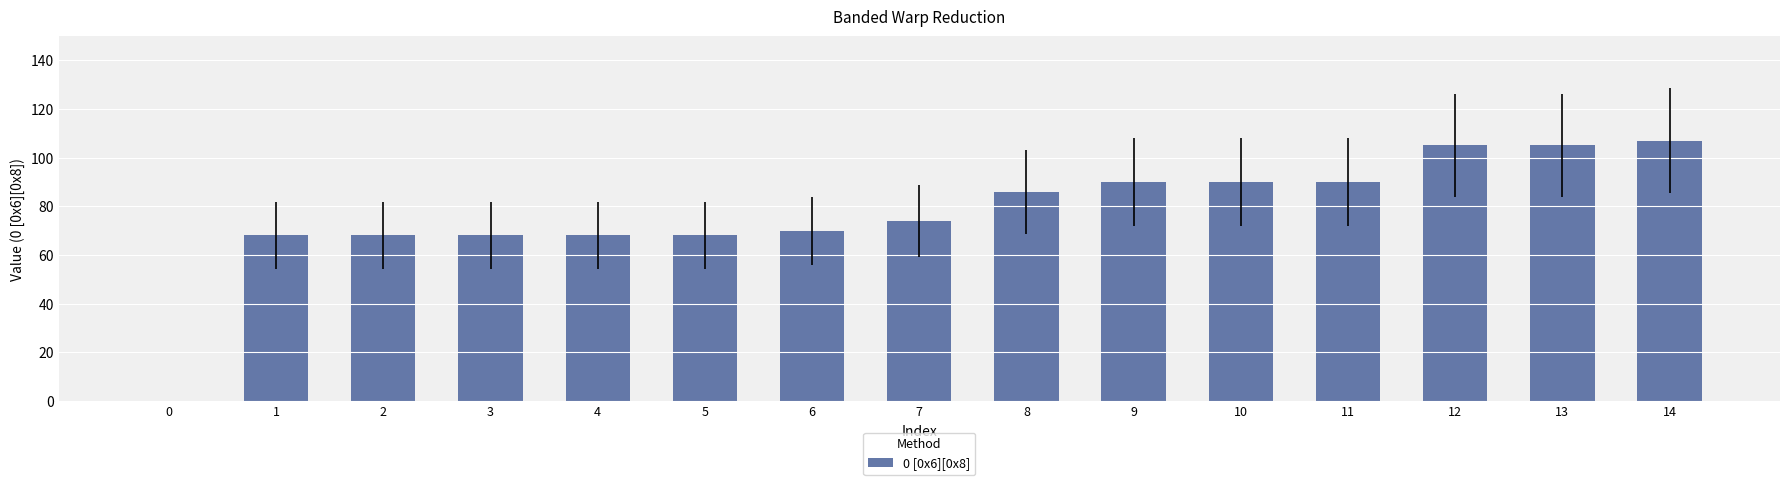

Between 8 and 14, which is larger?

14